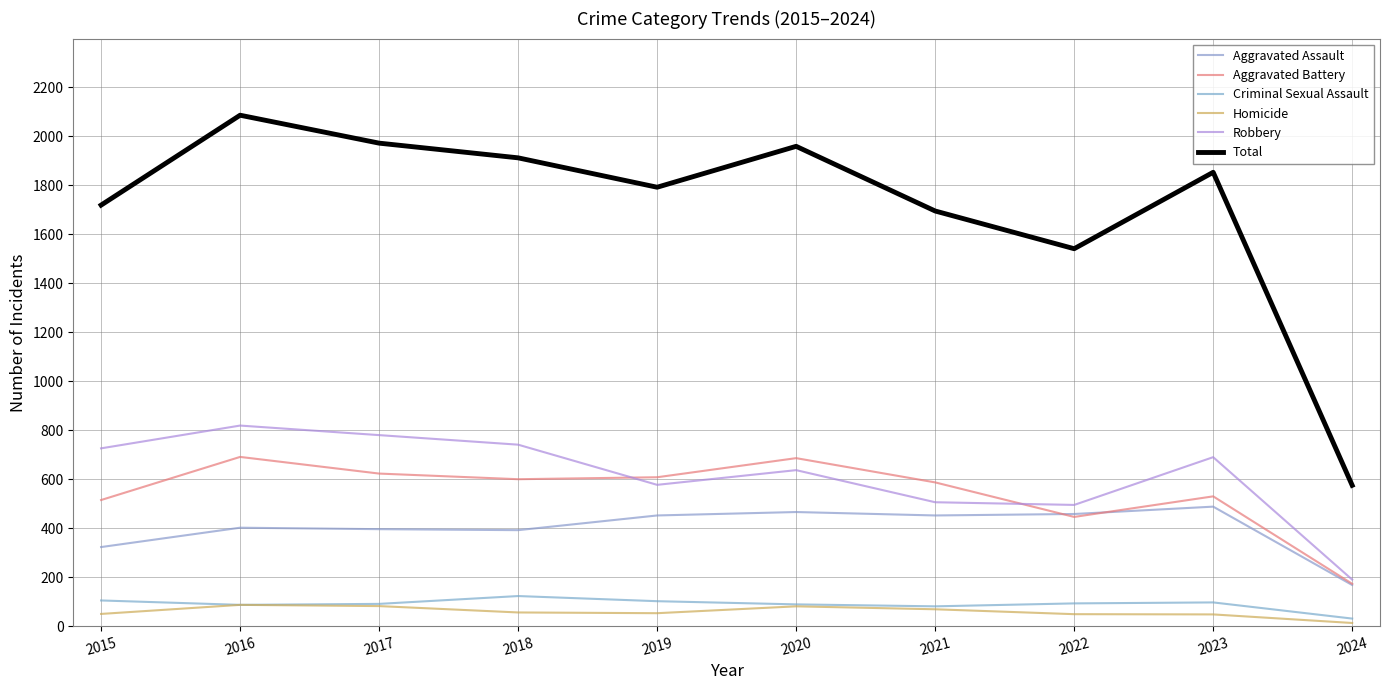

Reading right to left, transcribe all the data shown in this chart.

Aggravated Assault: 168	488	458	452	466	452	392	396	402	323
Aggravated Battery: 173	530	446	587	686	608	600	623	691	515
Criminal Sexual Assault: 31	97	93	81	89	102	123	91	87	105
Homicide: 13	48	49	69	81	53	56	82	87	50
Robbery: 190	690	495	506	637	577	741	780	819	726
Total: 575	1853	1541	1695	1959	1792	1912	1972	2086	1719